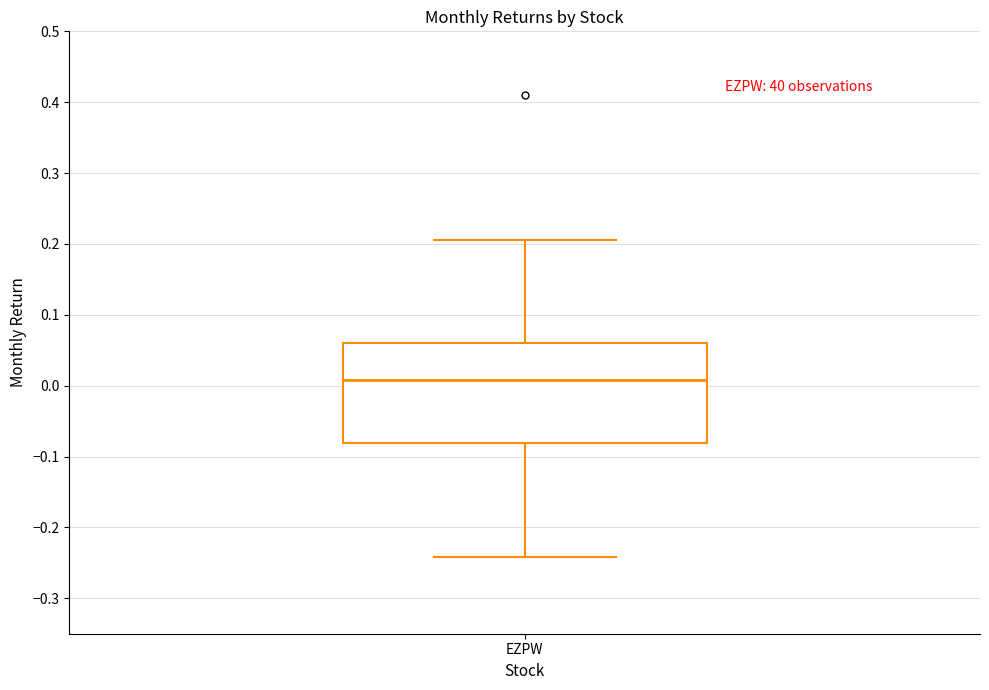

Where does the lower whisker of the box for EZPW end on the y-axis? The values are not printed on the chart, so give them approximately, as read against the axis.

-0.24